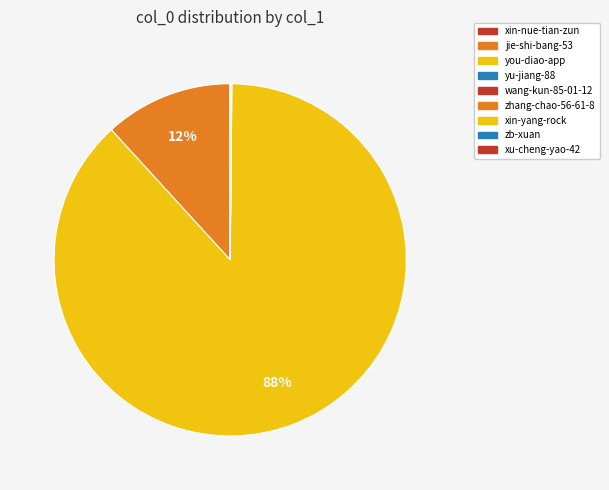

True or false: xin-nue-tian-zun accounts for 9% of the total.

False